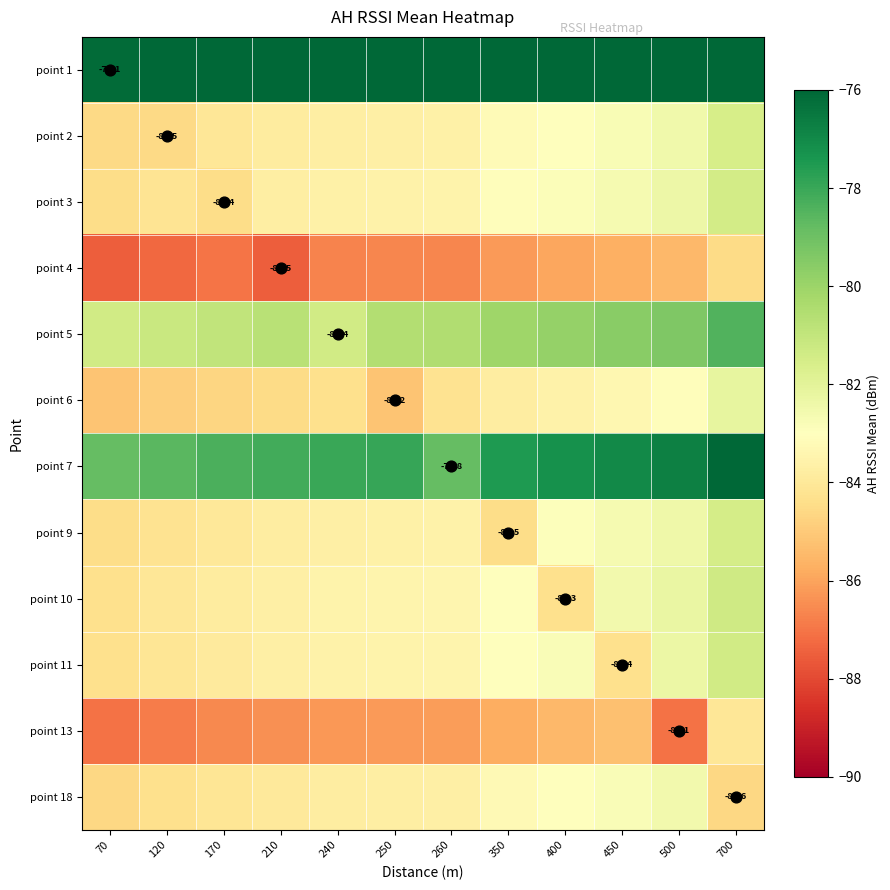

What is the spread (max minus min) of values at 70?

11.4